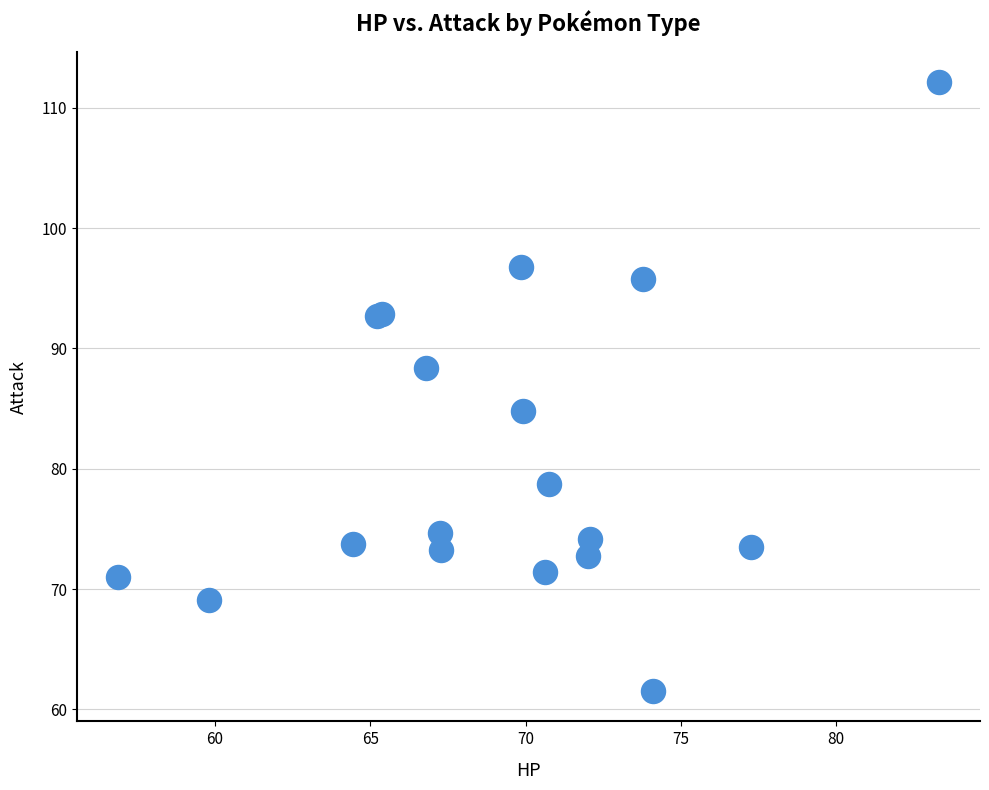

What Y value in the scatter plot is closest to 86?

84.8